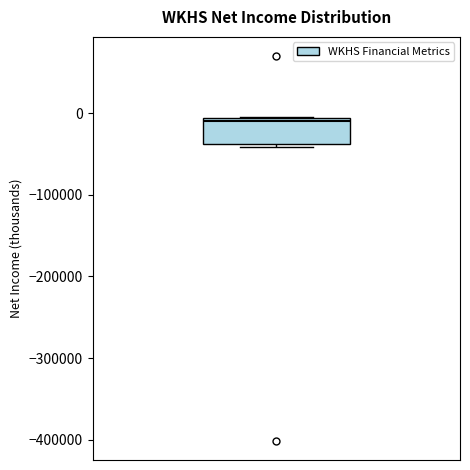

Read this box plot against the y-axis: the position of the median line, the range covered by the box, and the ends of both whiskers. The values are not printed on the chart, so give them approximately, as read against the axis.

median -10000 (just below the box's upper edge), box -40000 to -10000, whiskers -40000 (just below the box's lower edge) to 0